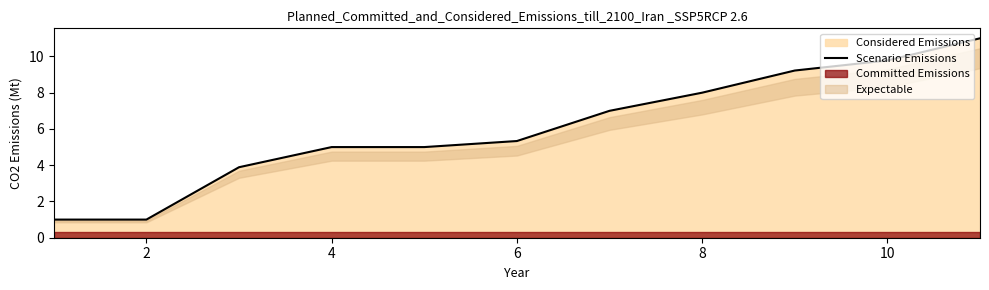

At which label is Scenario Emissions closest to 6?

6